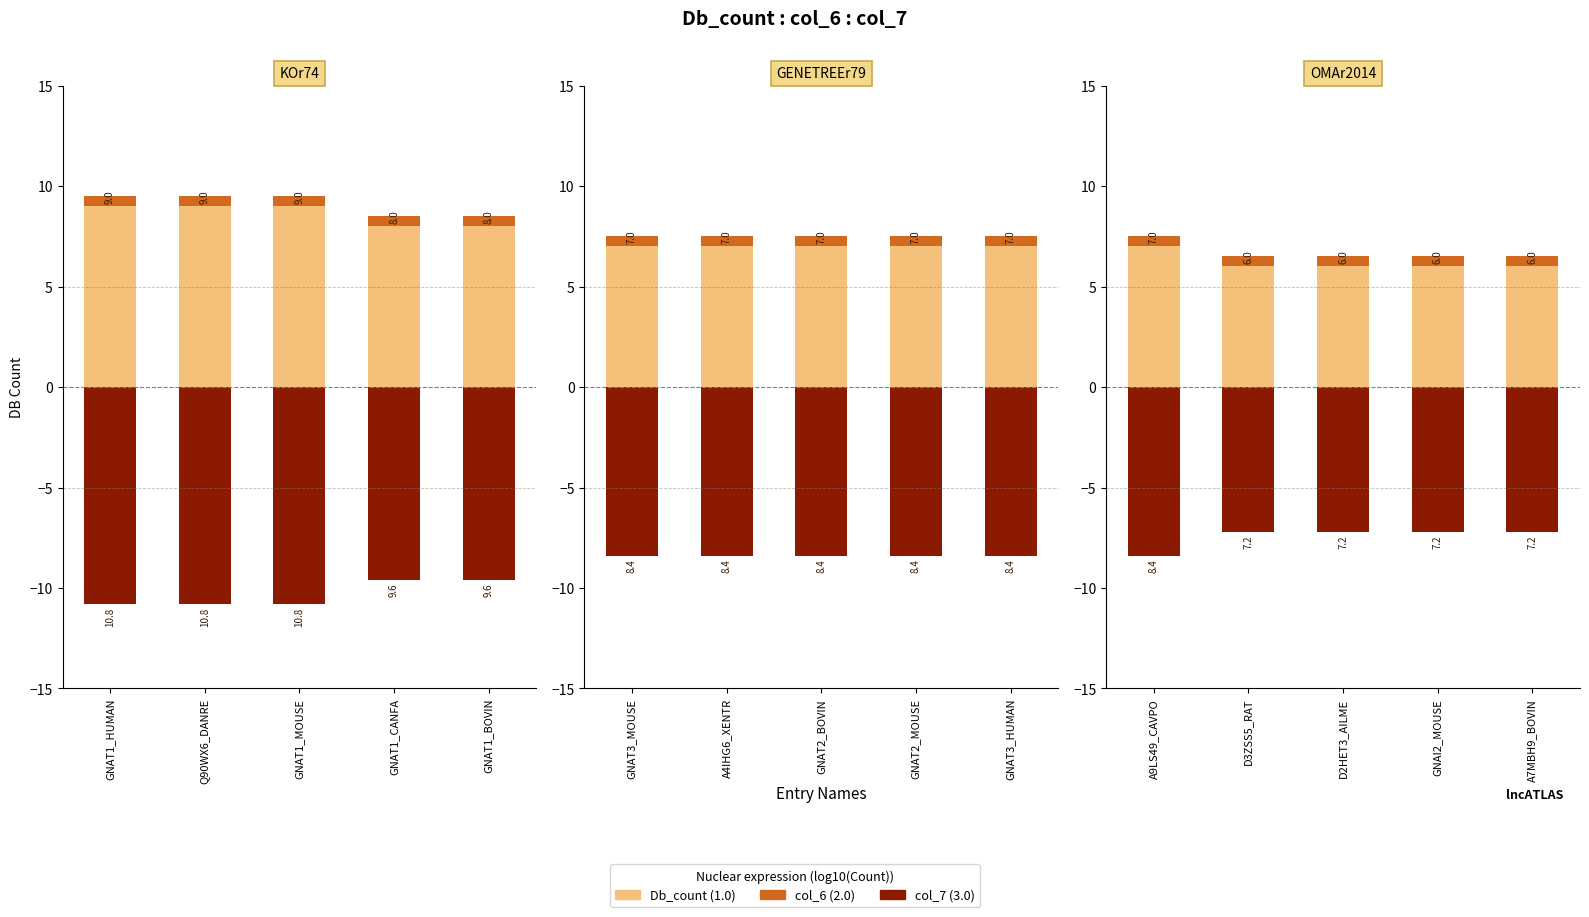

What position from the right is GNAI2_MOUSE?

2